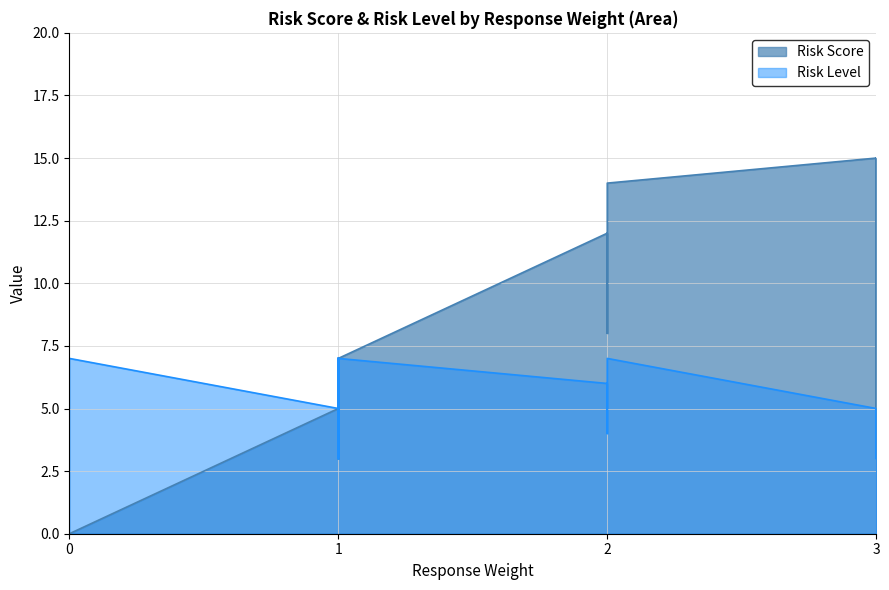

Is it true that Response Weight equals 2 at 13?

False